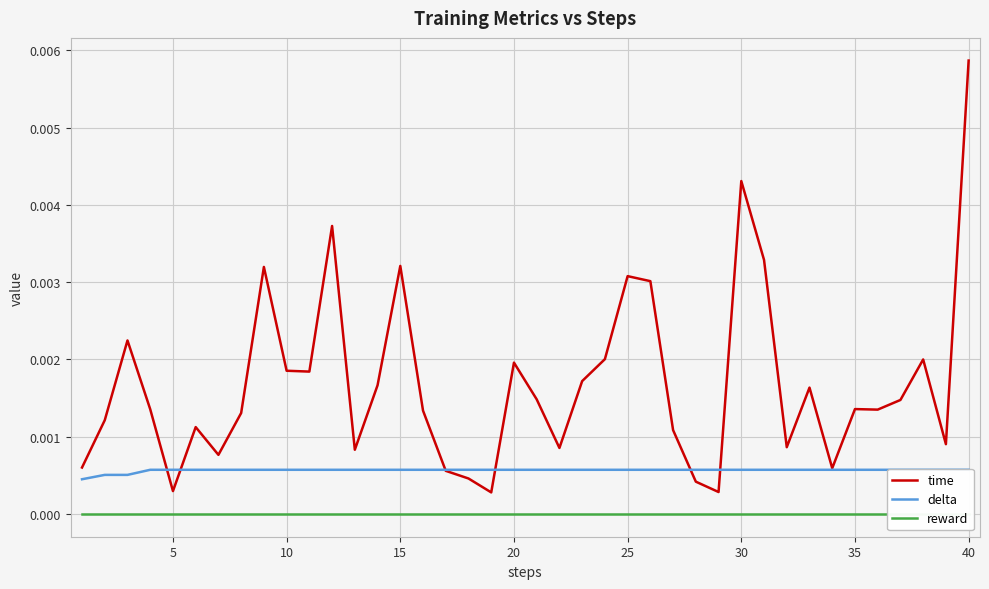

How many distinct data groups are displayed?

3